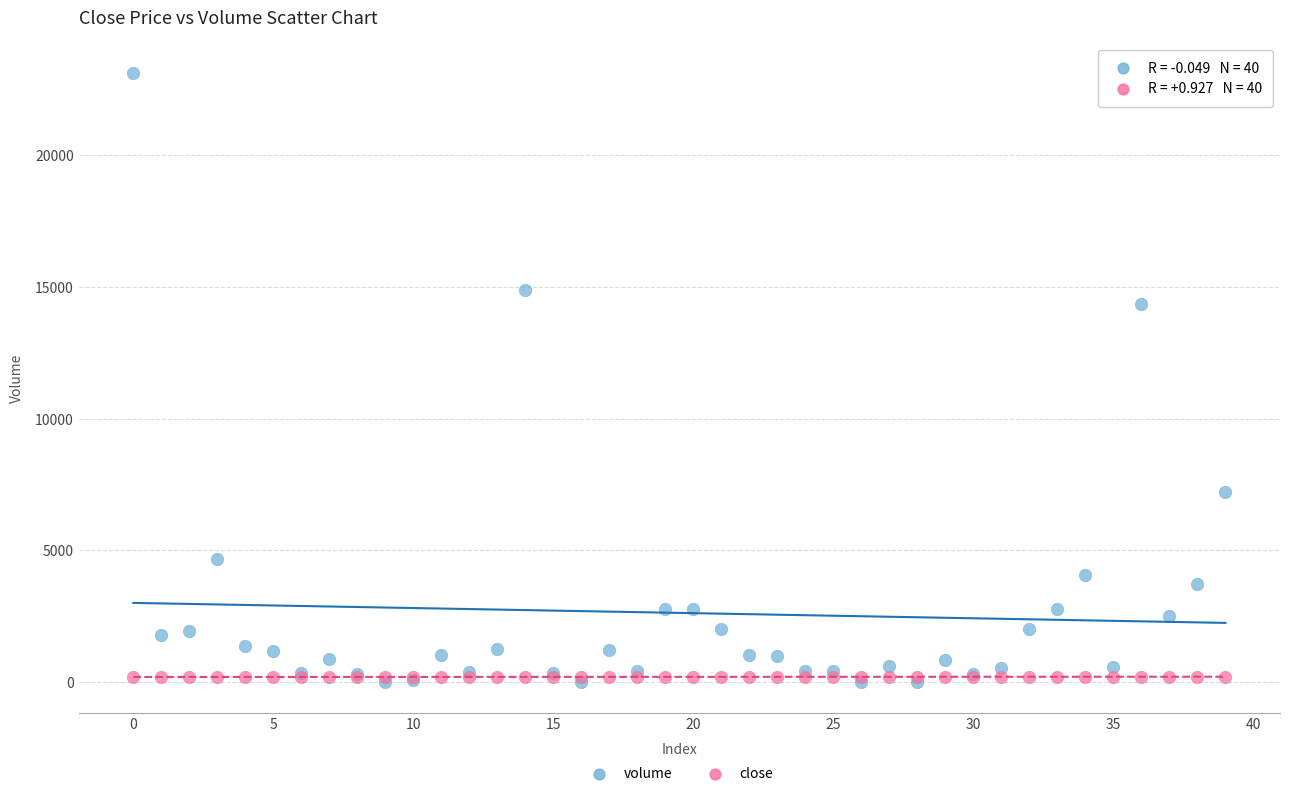

In the volume series, what Y value is closest to 11547?

14361.1